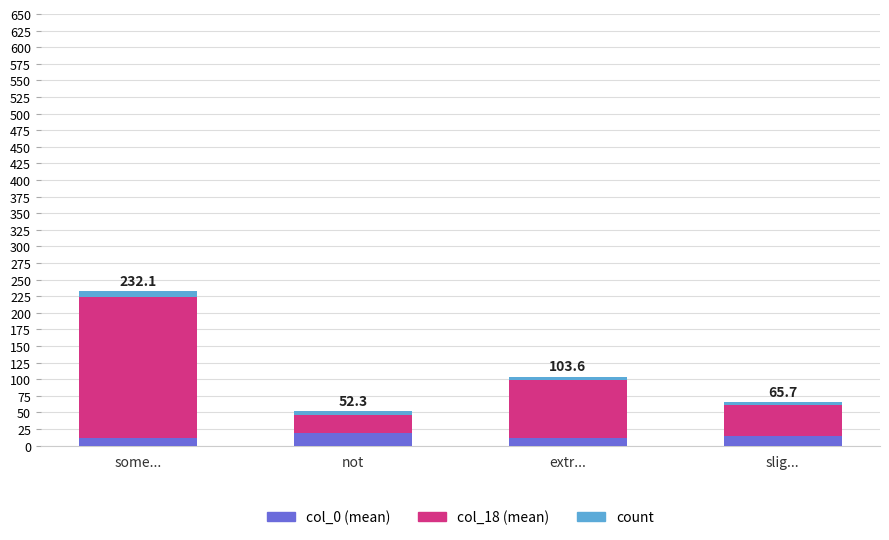

What is the highest value of the col_0 (mean) series?

19.3